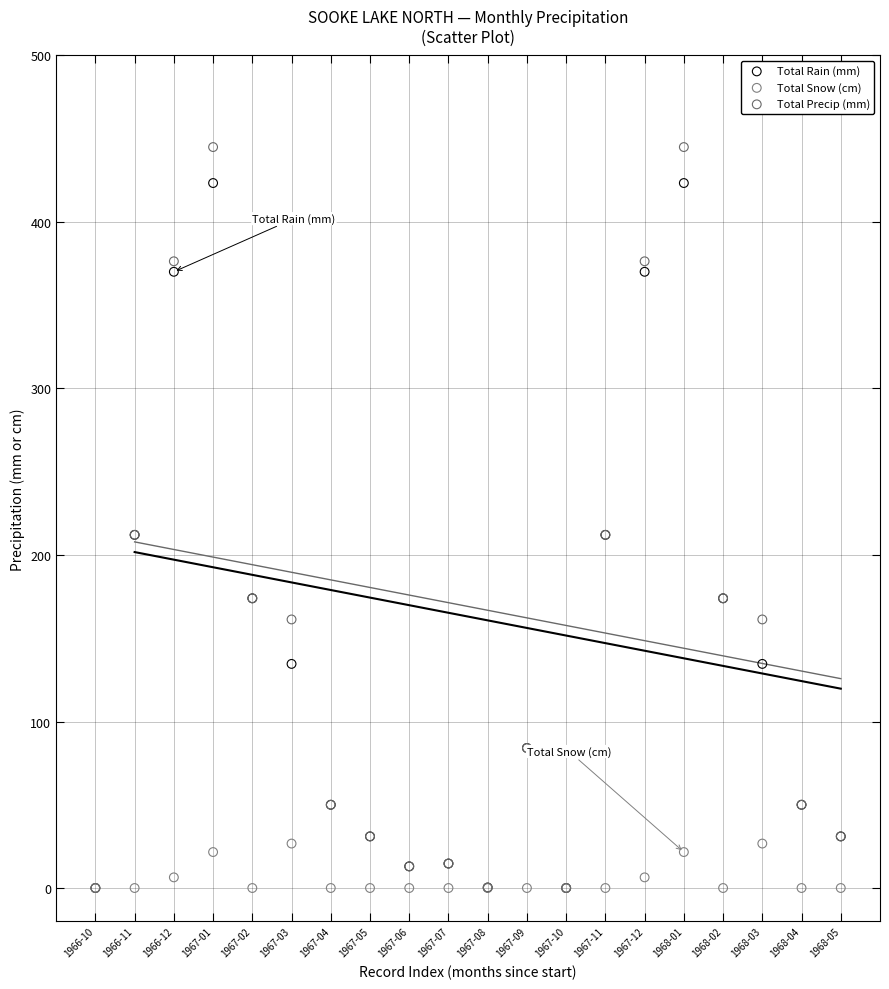

Which series reaches the maximum Y coordinate?

Total Precip (mm)